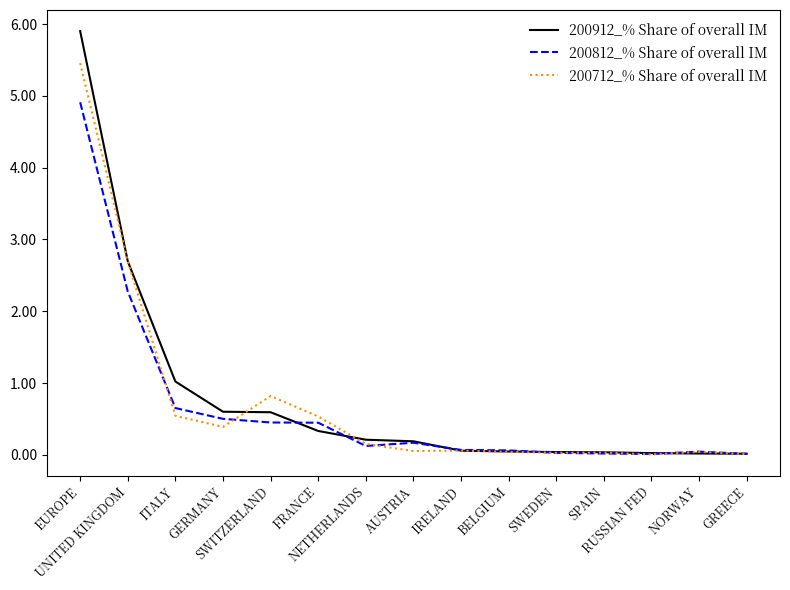

True or false: 200812_% Share of overall IM has a value of 0.5 at GERMANY.

True